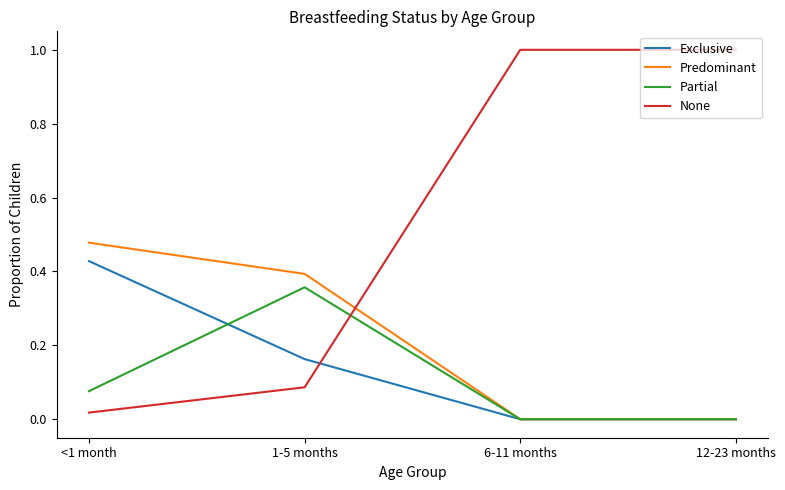

What position from the right is 1-5 months?

3